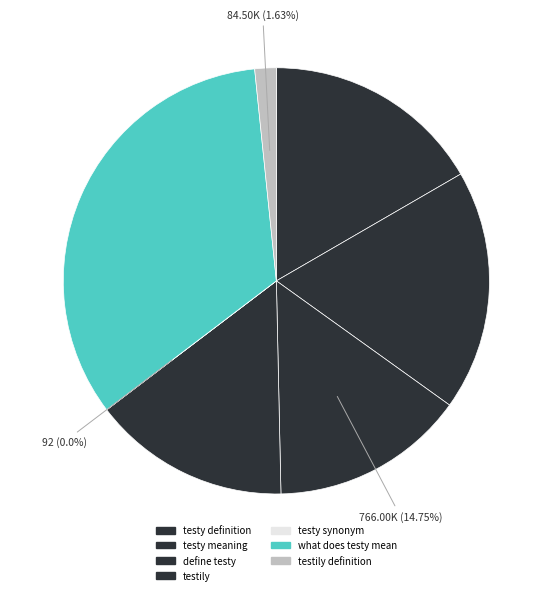

What is the largest slice in the pie chart?

what does testy mean